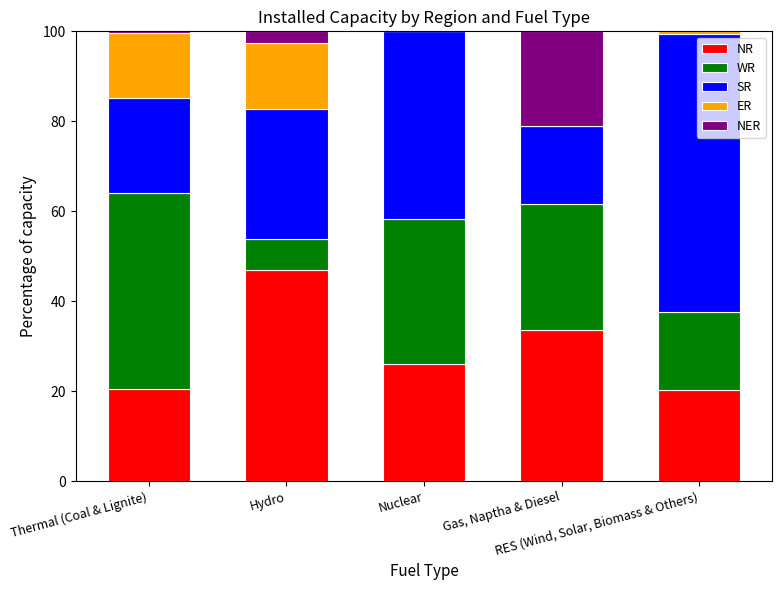

How many values in the NR series exceed 26?

3